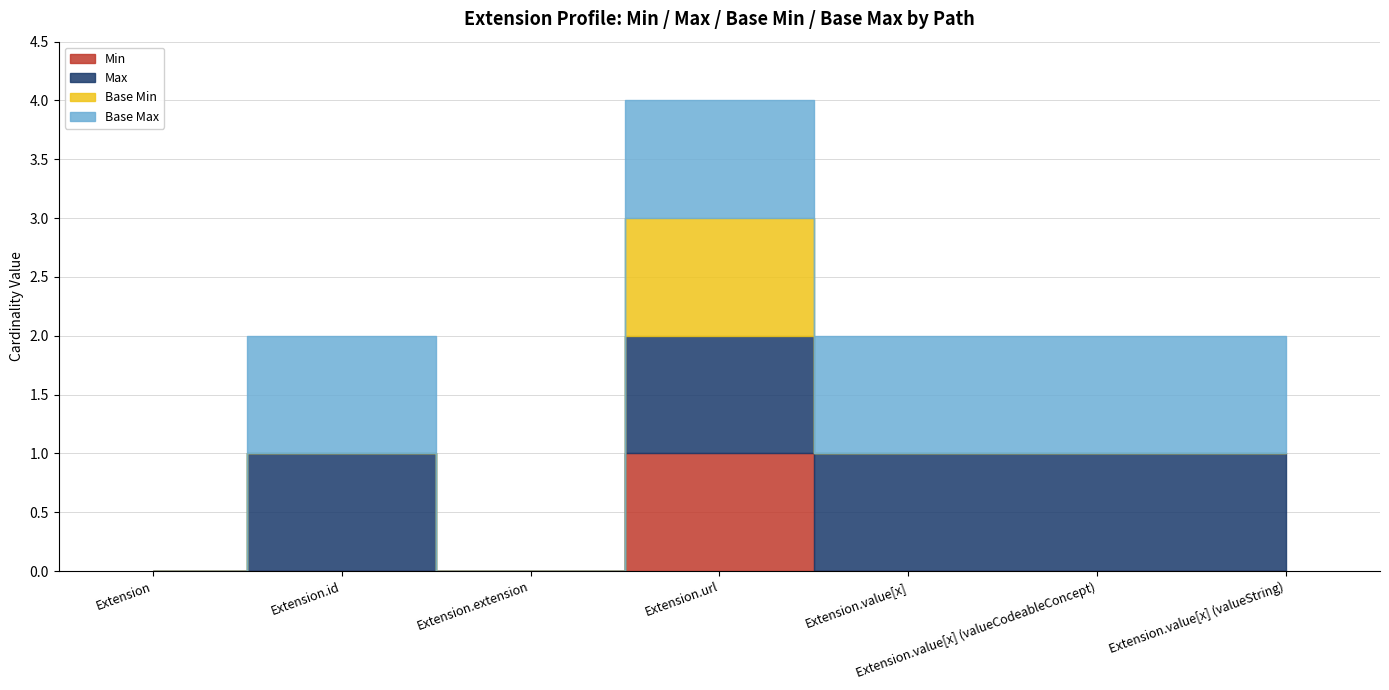

At which label is Max closest to 0?

Extension